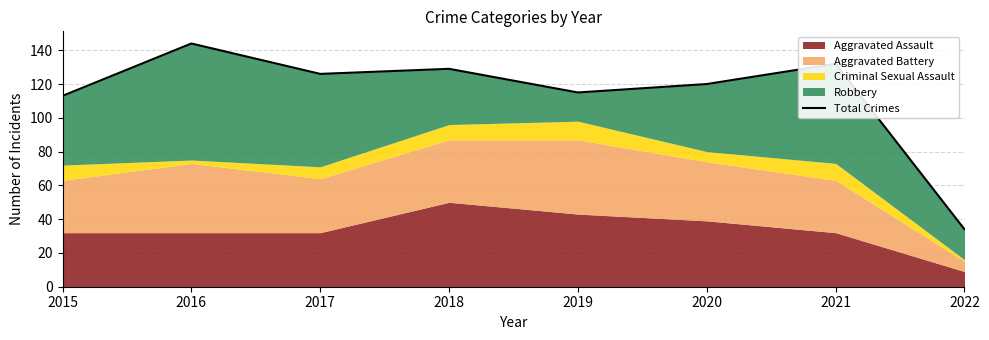

True or false: the data shows 155 at 2015.

False